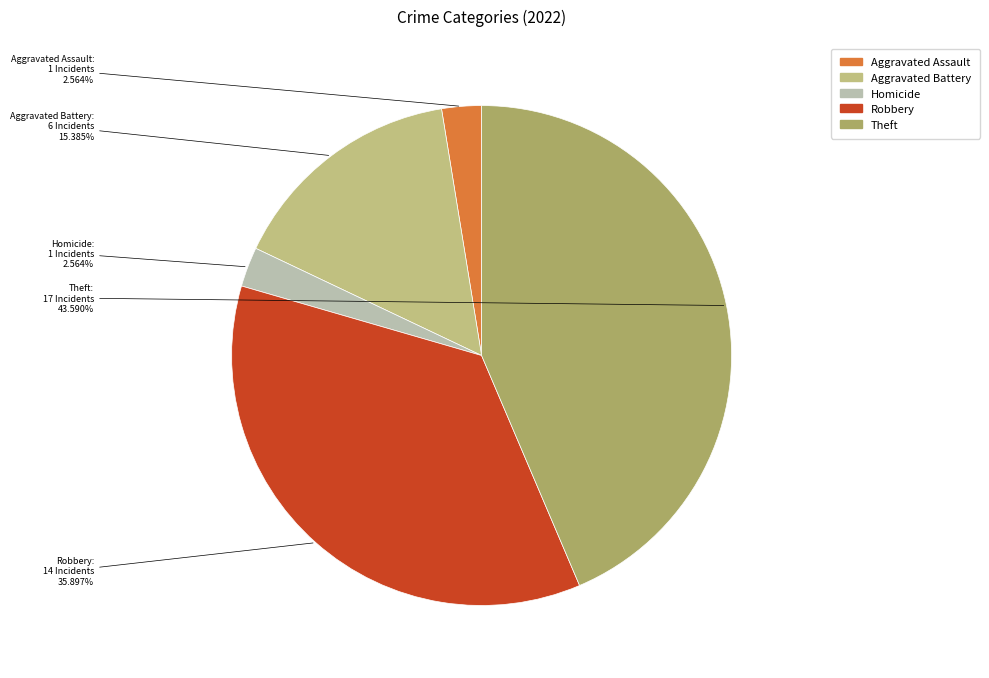

Is there a majority slice in this chart?

No